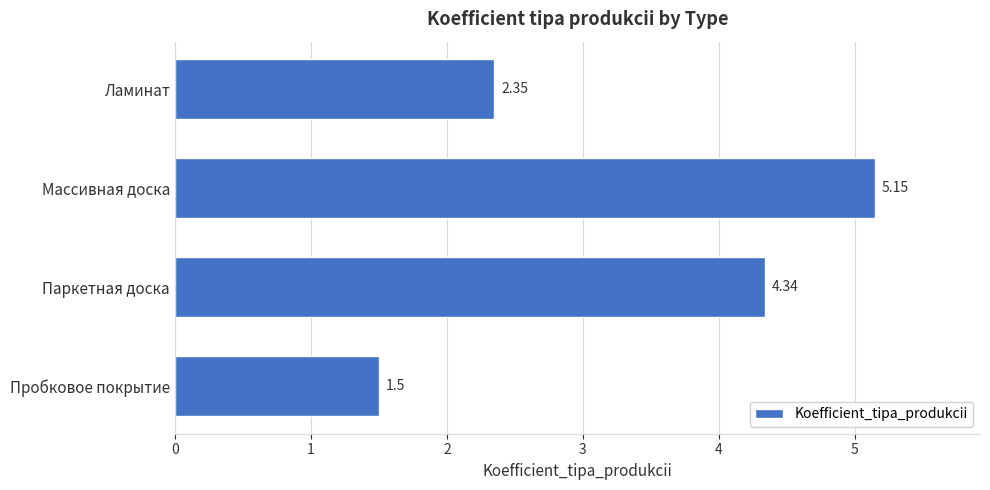

Rank the categories by value from highest to lowest.

Массивная доска, Паркетная доска, Ламинат, Пробковое покрытие